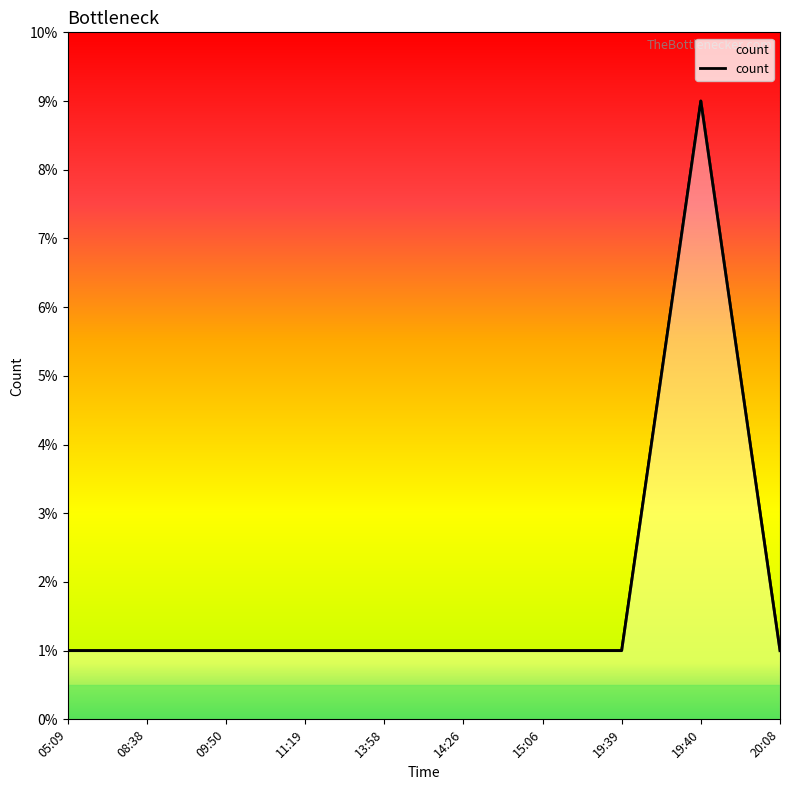

Which label corresponds to the largest value in the chart?

19:40